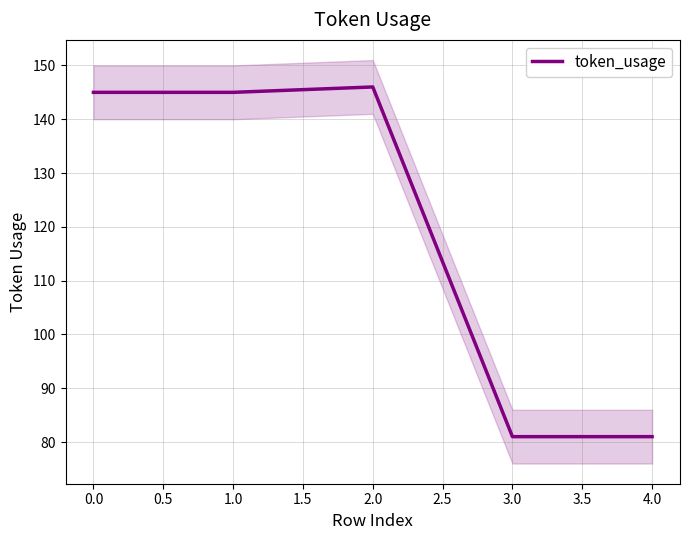

Between 0.5 and 1.5, which is larger?

0.5